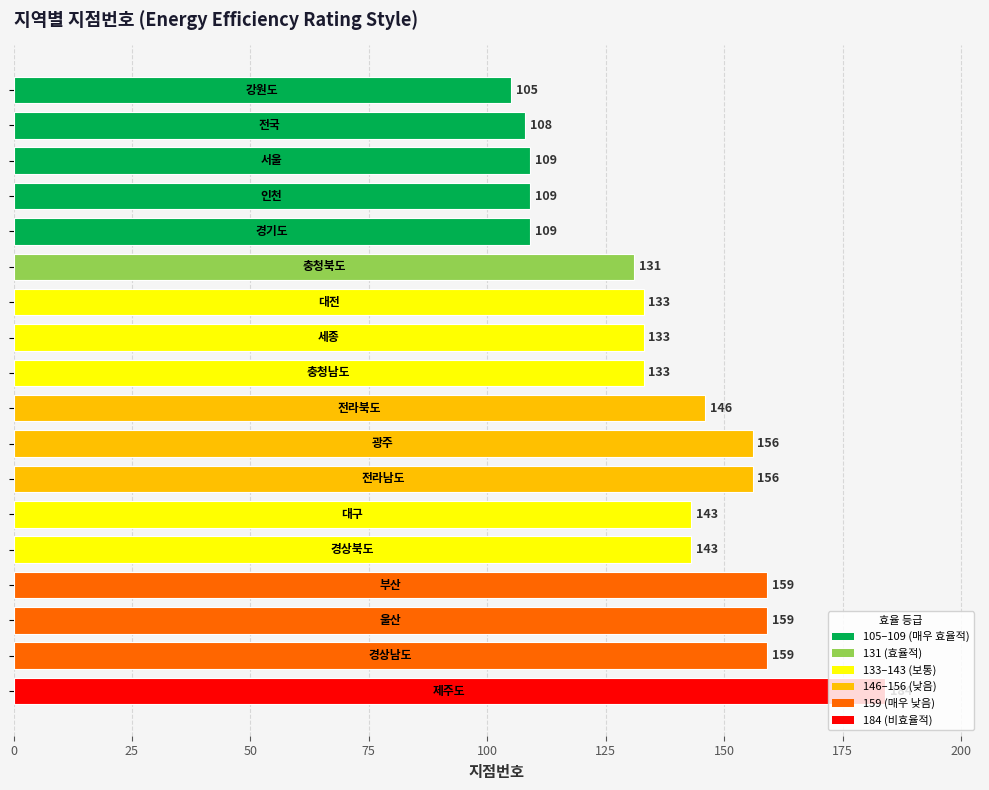

What is the difference between the second highest and second lowest values?

51